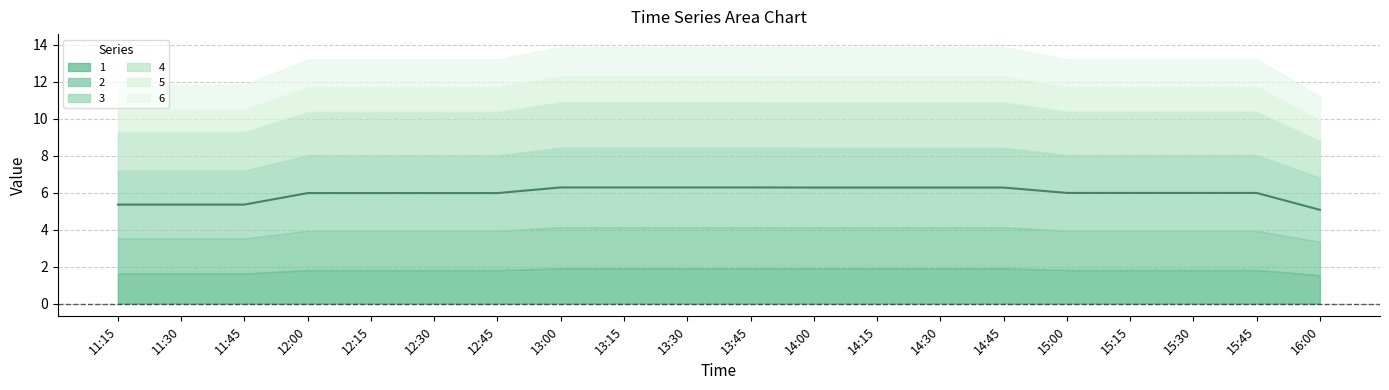

Which series changed the most between 11:30 and 12:30?

3